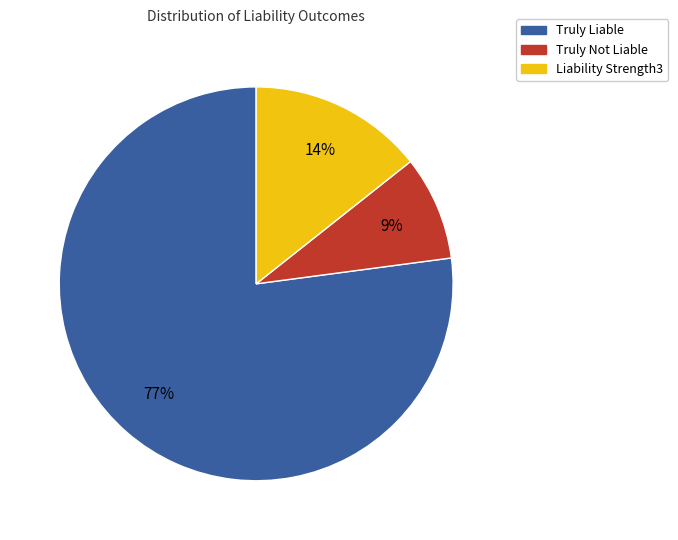

To the nearest percent, what percentage of the pie is Truly Liable?

77%